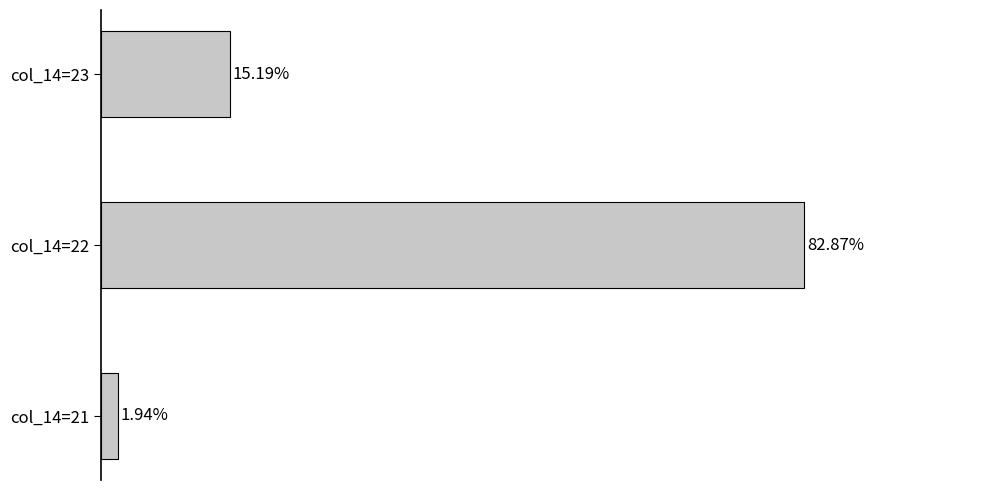

List the labels in order of value, largest first.

col_14=22, col_14=23, col_14=21